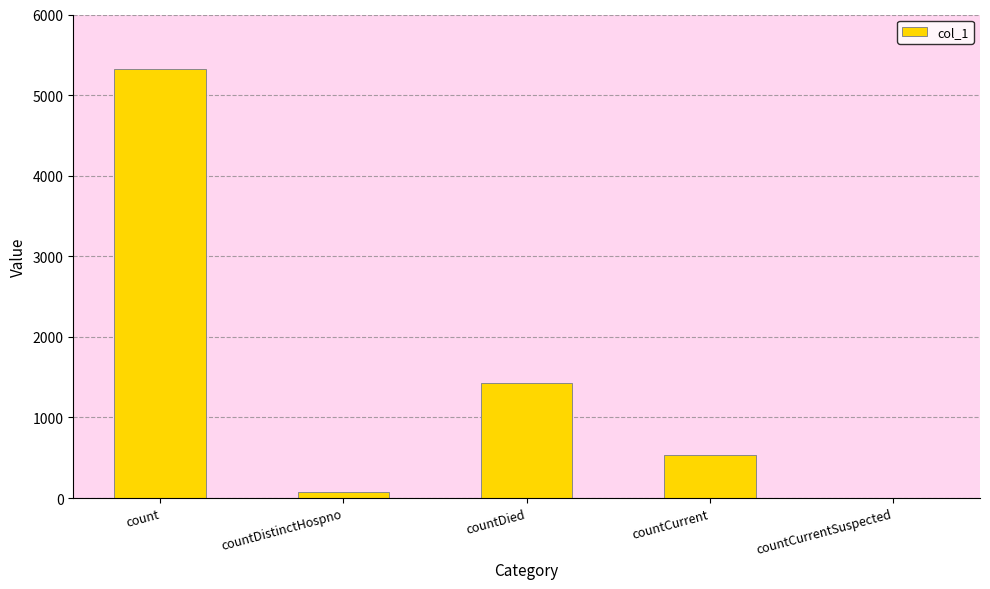

What is the greatest value displayed?

5325